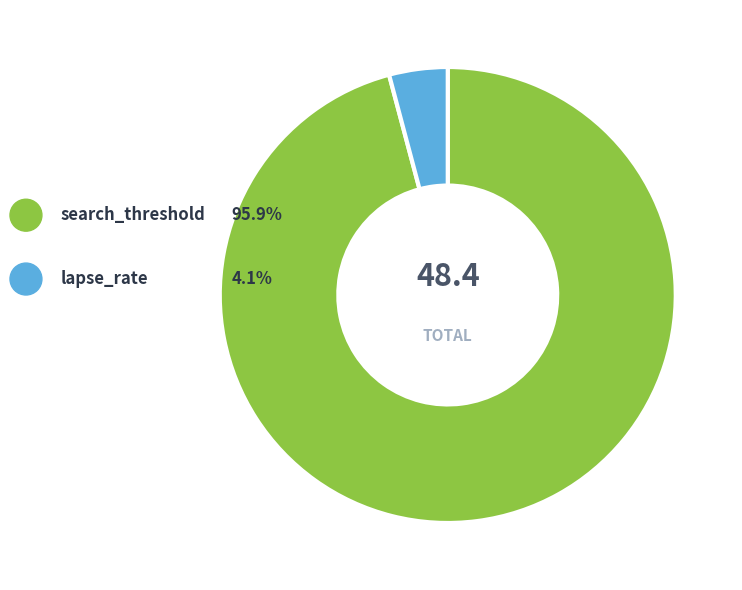

Which has a higher value, lapse_rate or search_threshold?

search_threshold